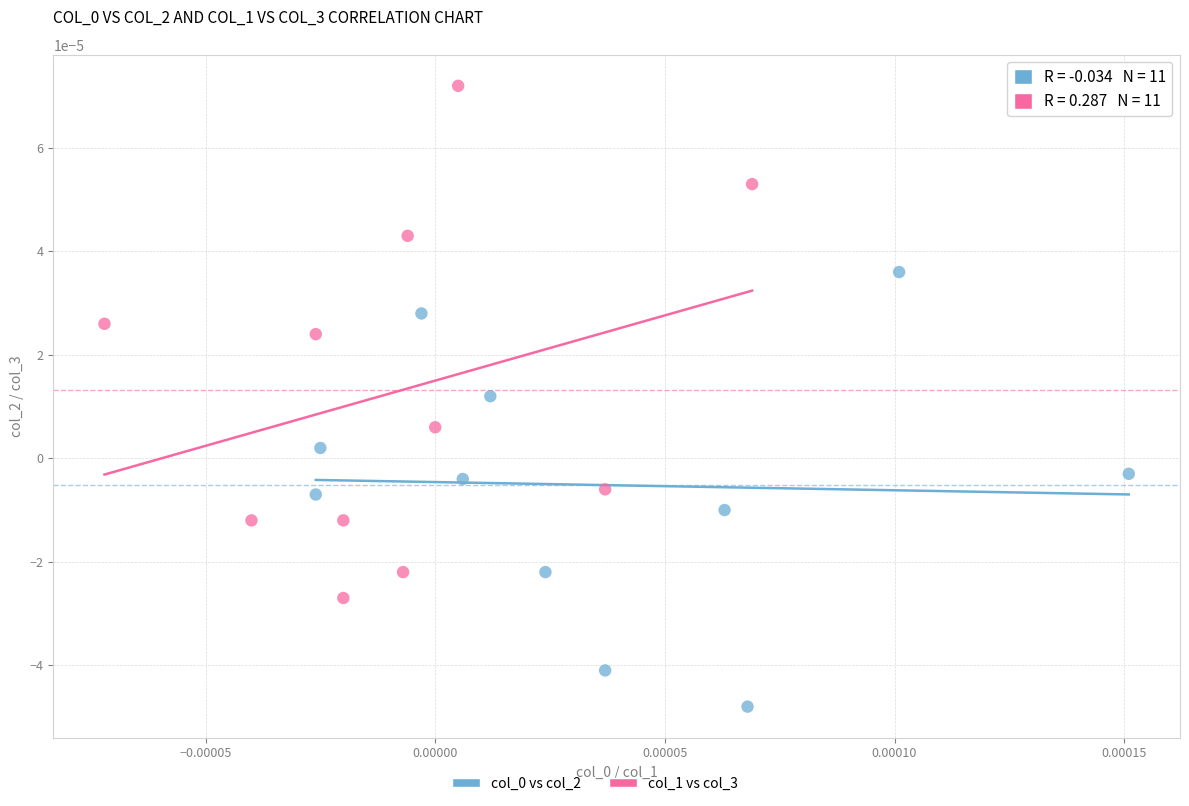

Which series has the widest spread of Y values?

col_1 vs col_3